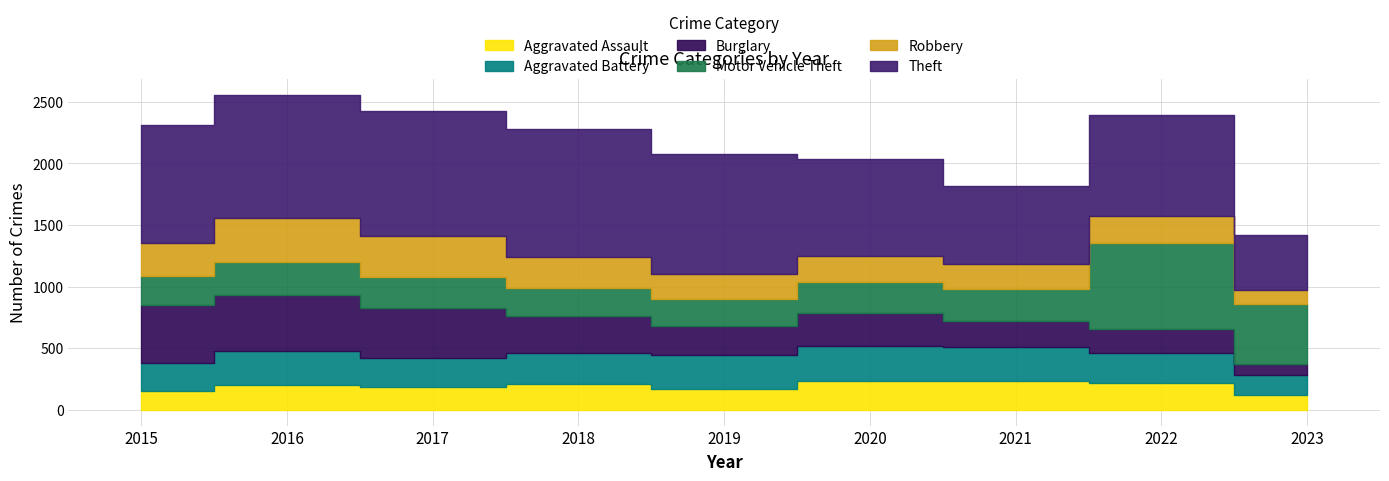

What is the average value of the Robbery series?

240